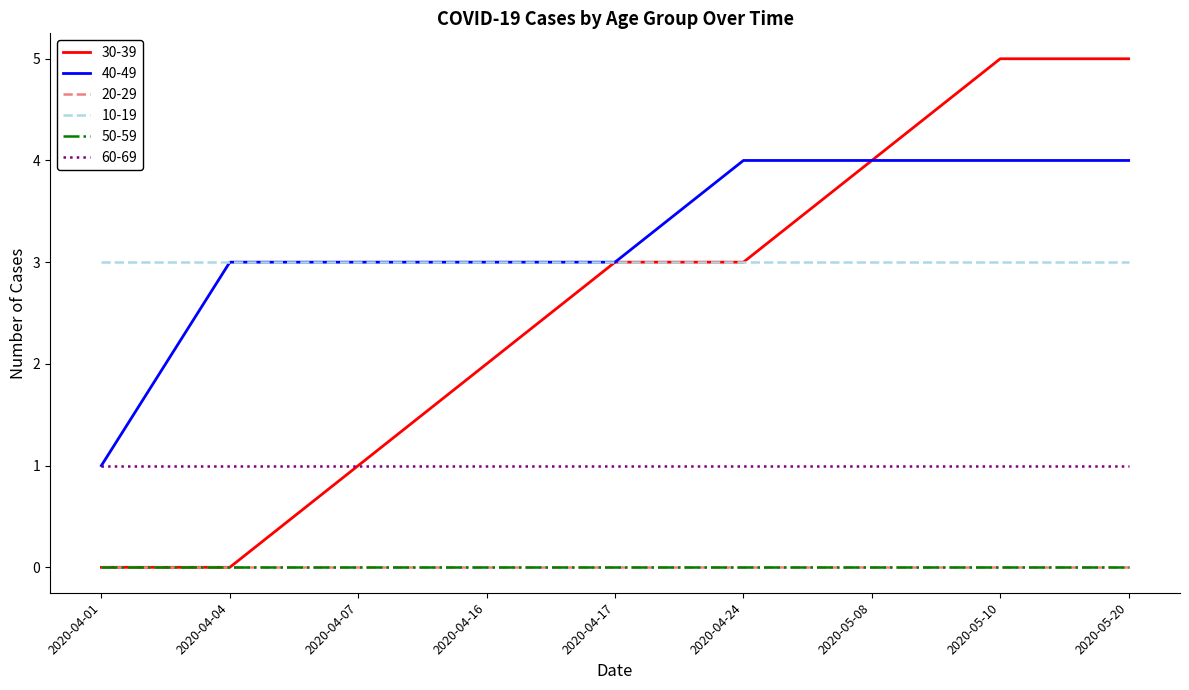

True or false: 30-39 has more than 0 points higher than both neighbors.

False